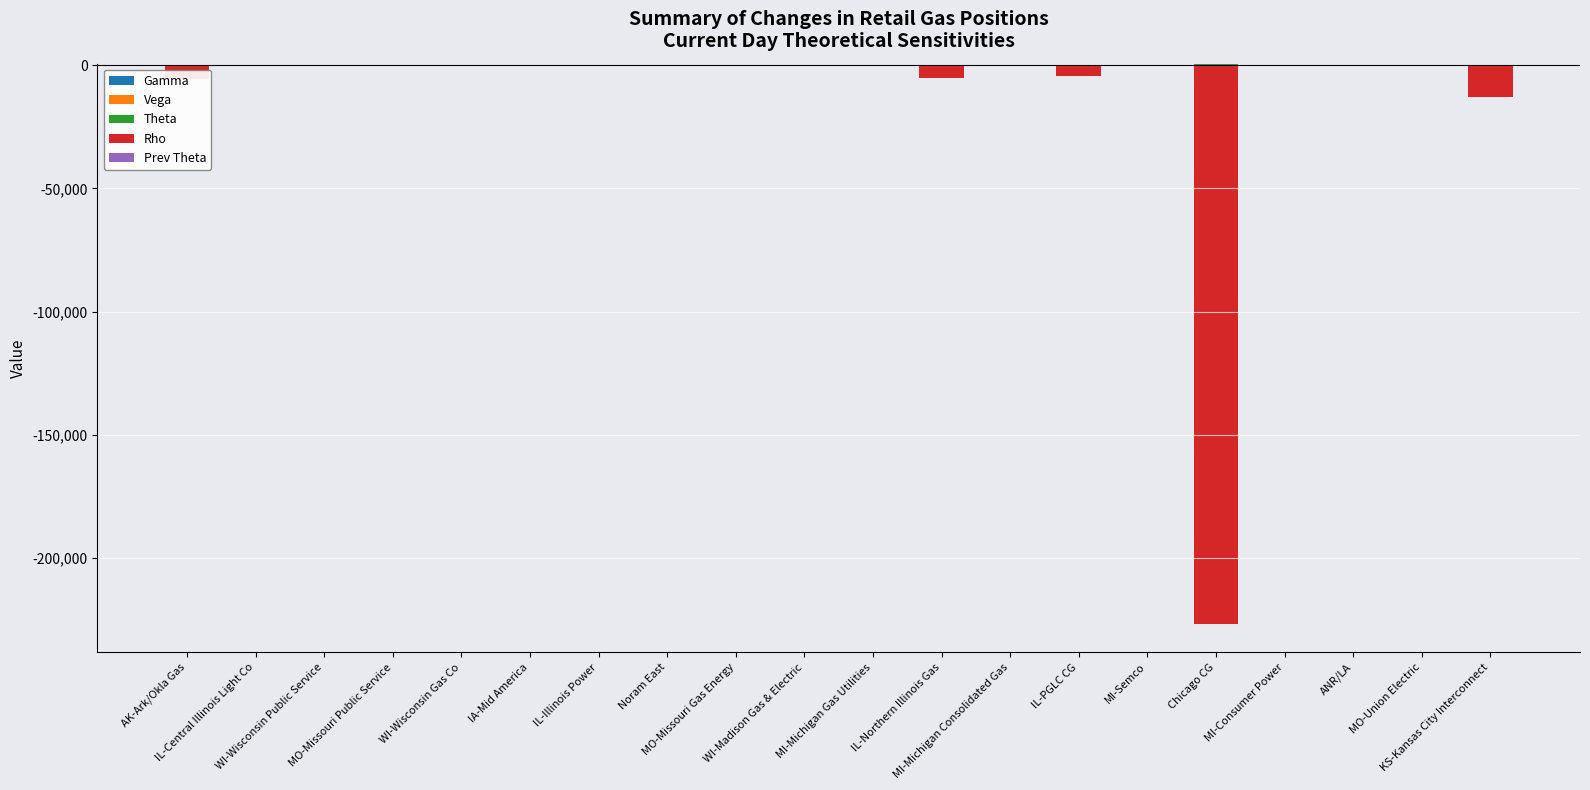

How many bars are there in each group?

5